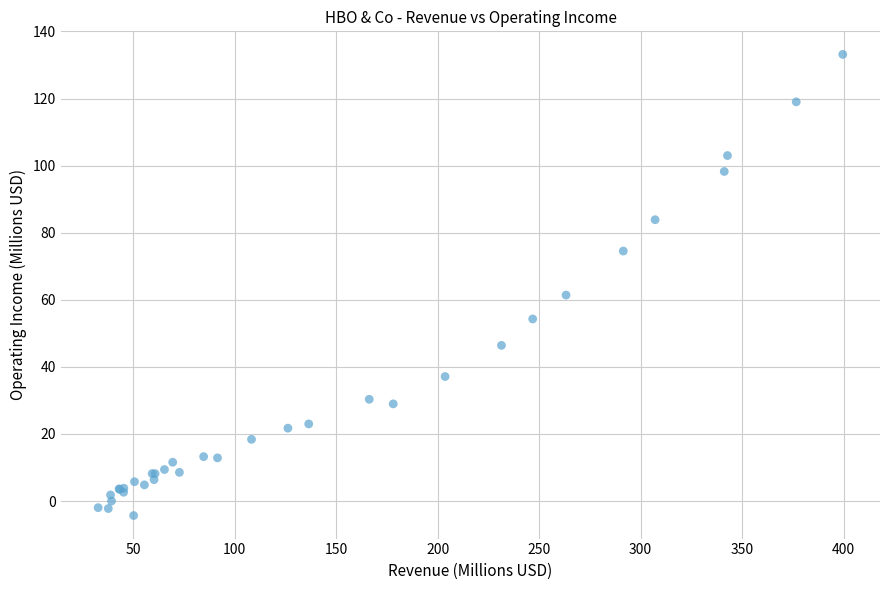

What Y value in the scatter plot is closest to 64?

61.4